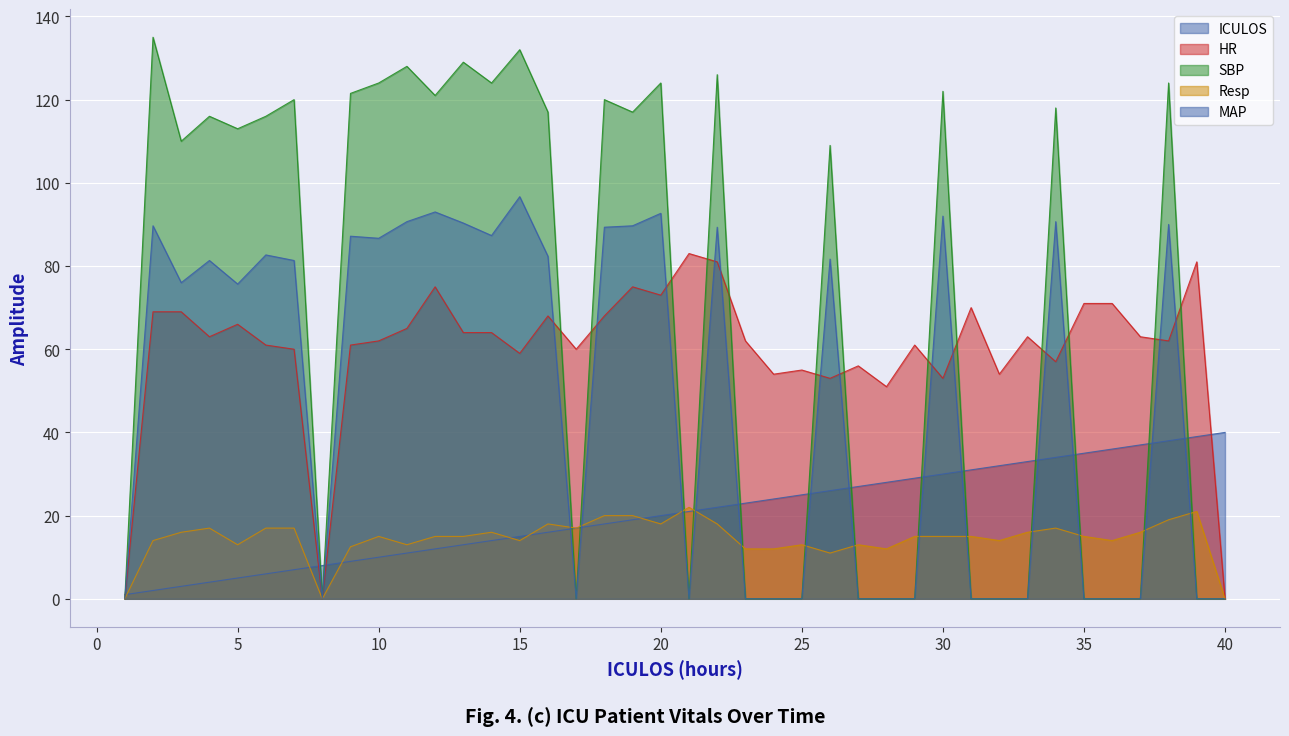

What is the sum of the HR values at 31 and 19?

145.0